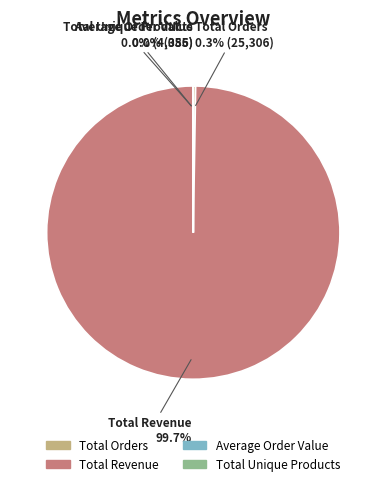

Which category has the biggest portion of the pie?

Total Revenue